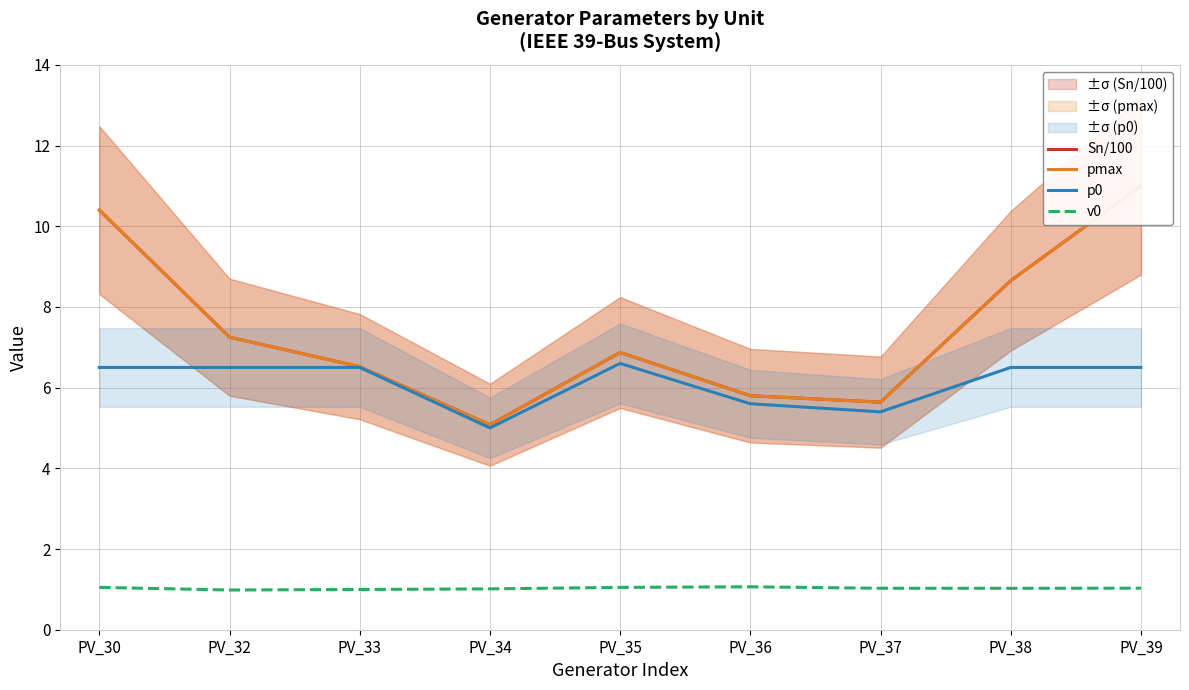

How many lines are shown in the chart?

4